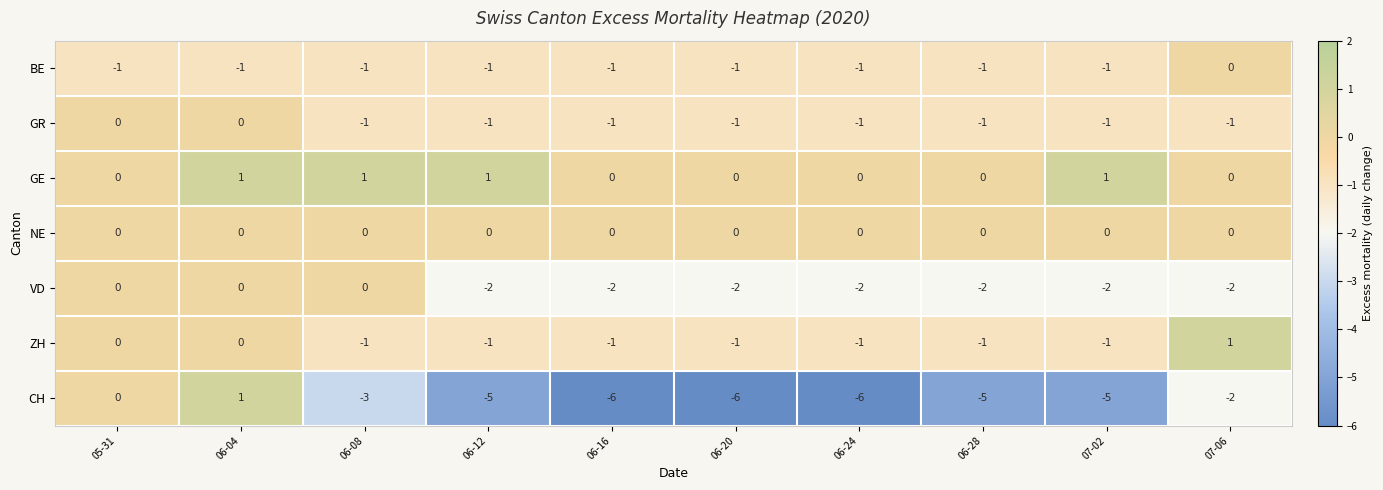

Between 07-02 and 07-06, which series saw the biggest shift?

CH